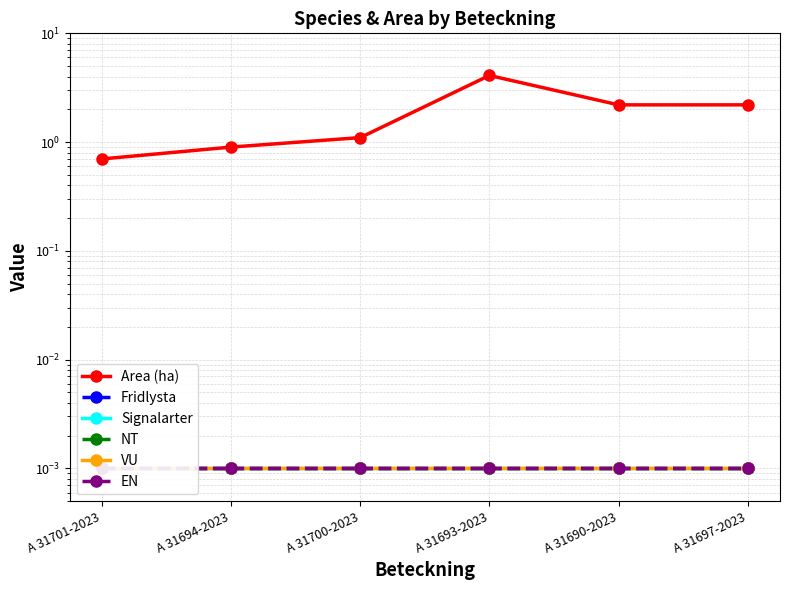

True or false: Signalarter has more than 2 points higher than both neighbors.

False